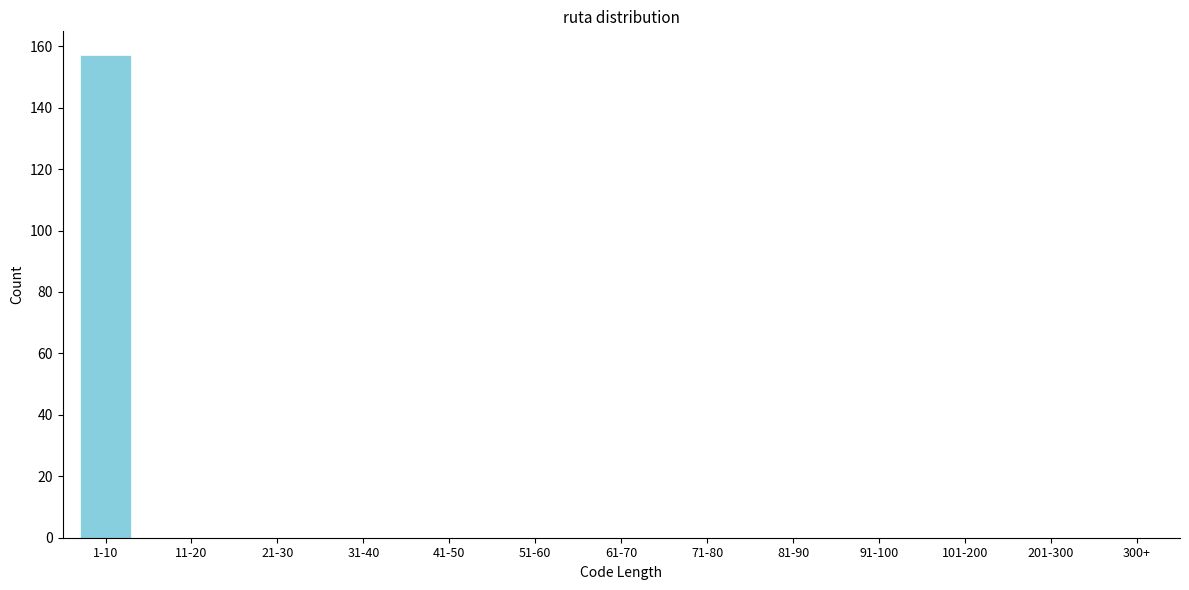

Reading left to right, list all the values displayed in this chart.

1-10=157	11-20=0	21-30=0	31-40=0	41-50=0	51-60=0	61-70=0	71-80=0	81-90=0	91-100=0	101-200=0	201-300=0	300+=0